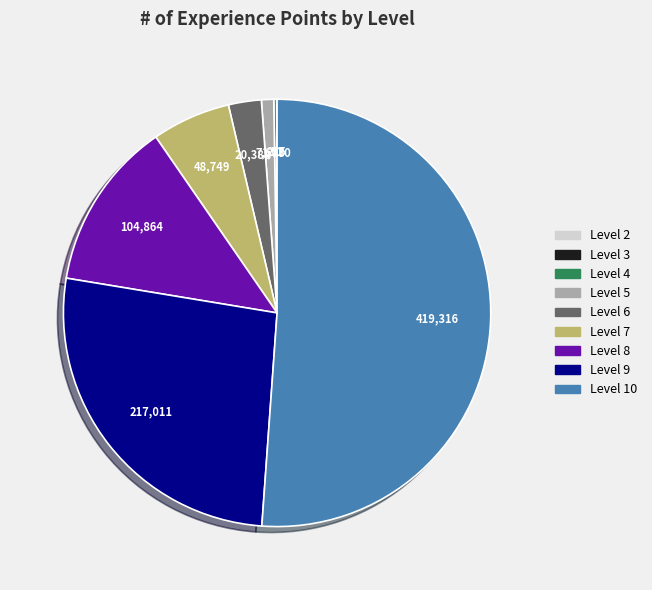

Is there any slice that represents more than half of the pie?

Yes